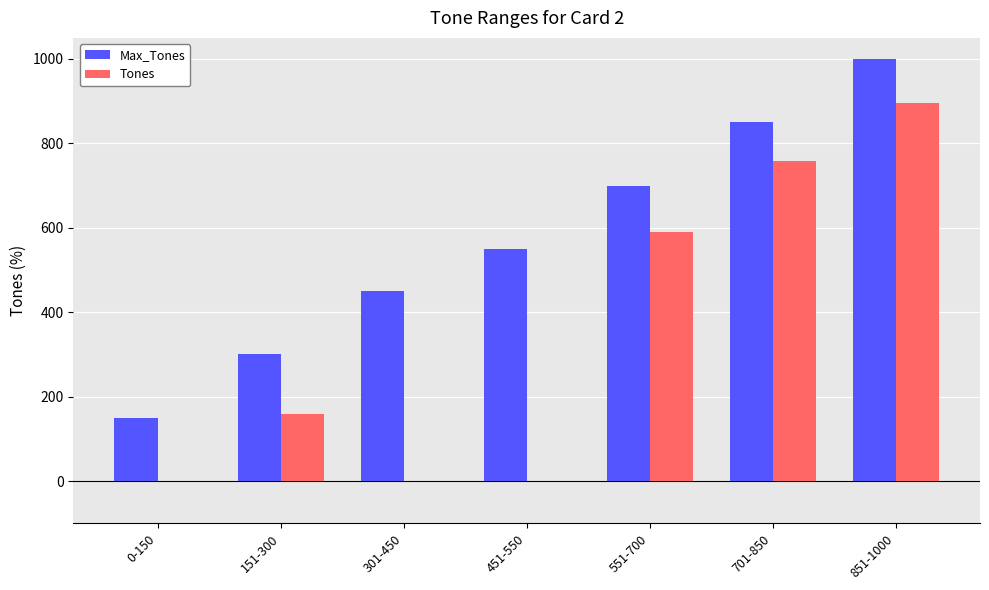

What is the sum of all Tones values?

2403